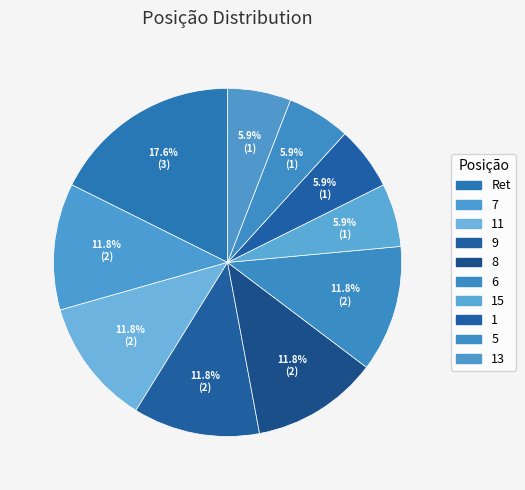

How many segments does this pie chart have?

10